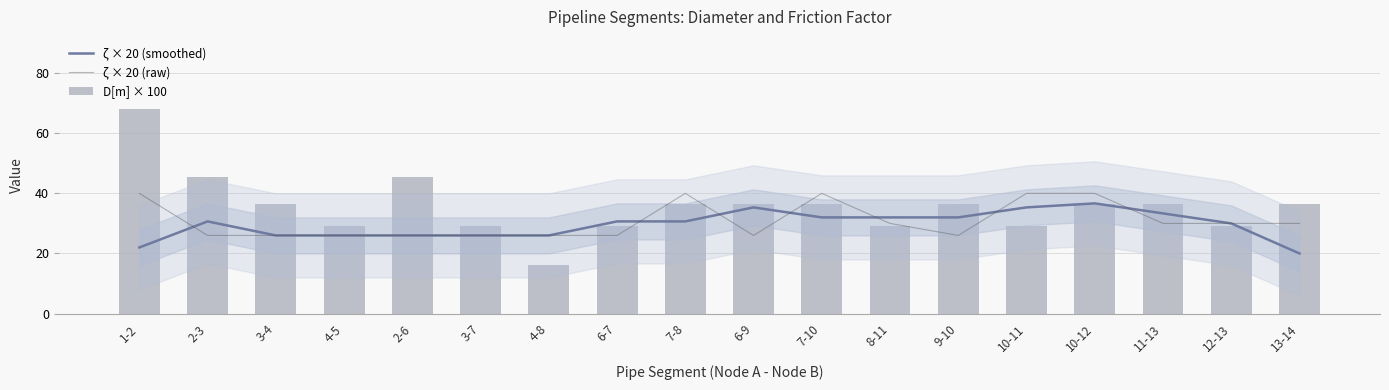

Between 2-3 and 4-5, which series saw the biggest shift?

D[m] × 100